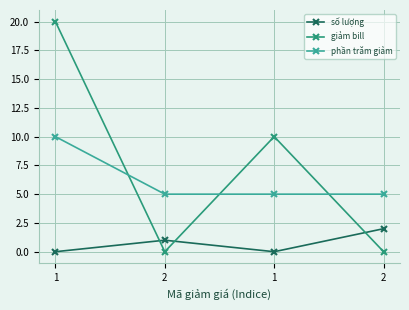

How many data points in giảm bill are less than 10?

2